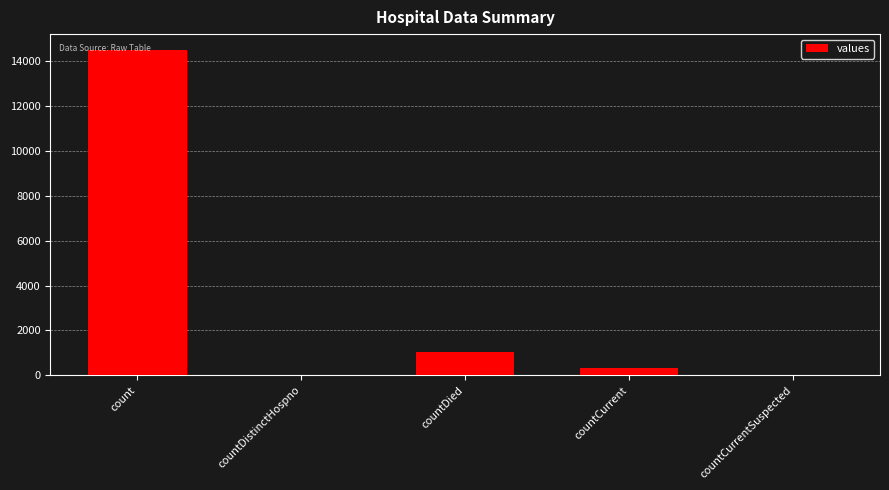

What is the greatest value displayed?

14488